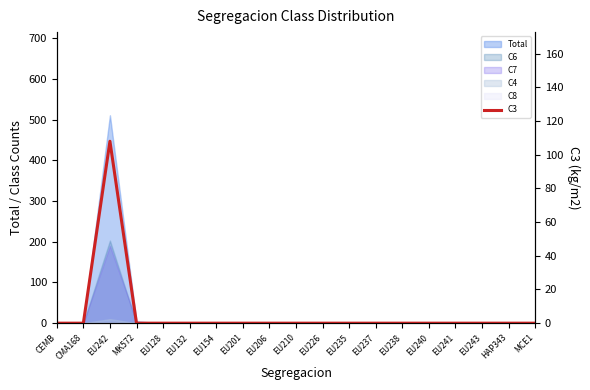

True or false: the data shows 108 at EU242.

True